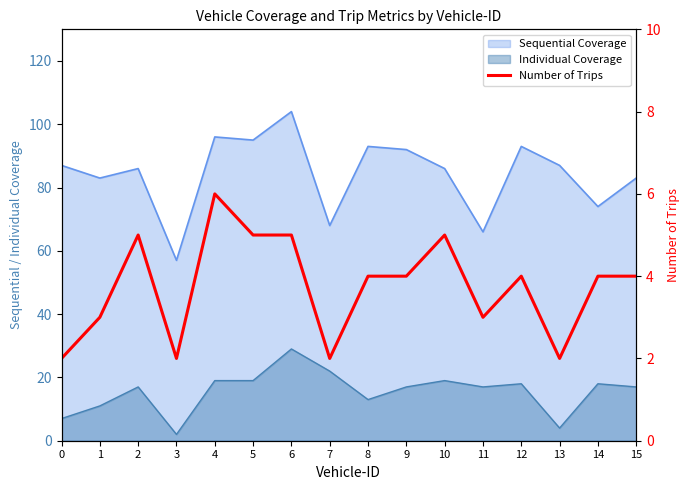

What is the smallest value displayed?

2